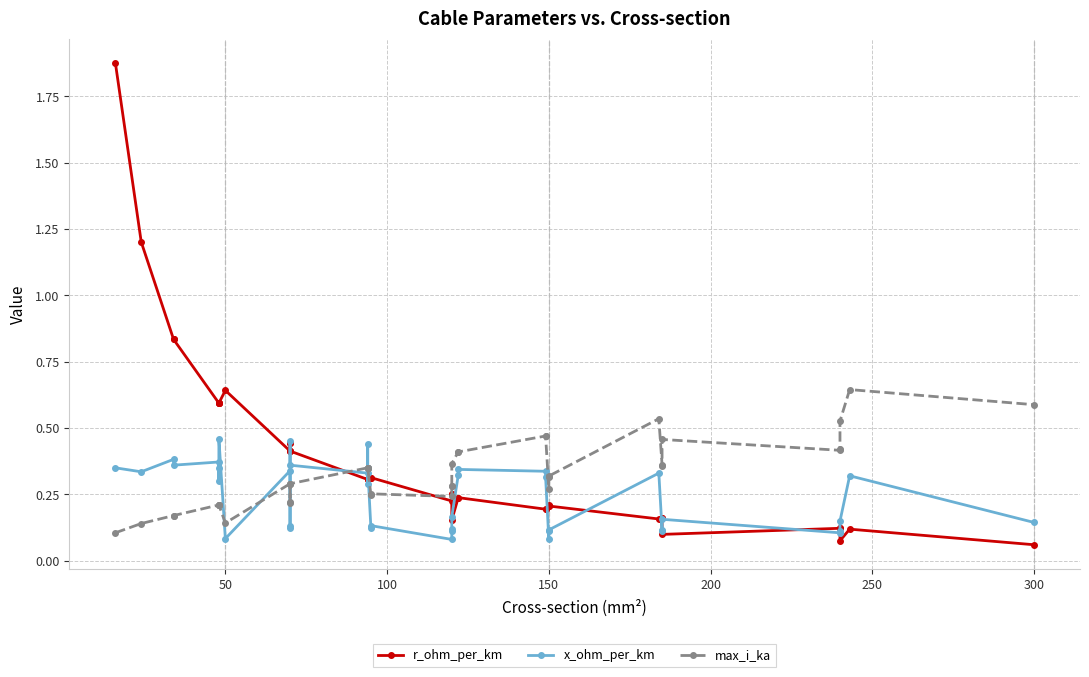

How many max_i_ka values are between 0 and 1?

40